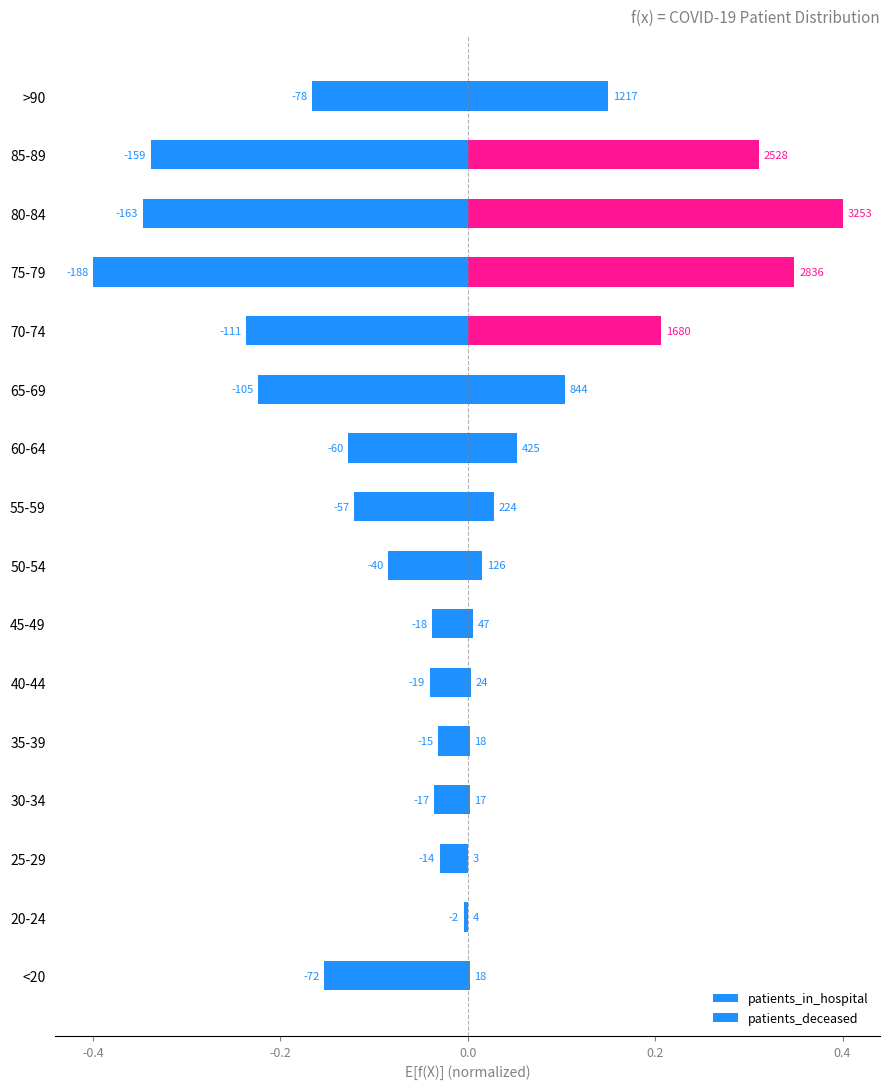

What position from the right is 85-89?

2